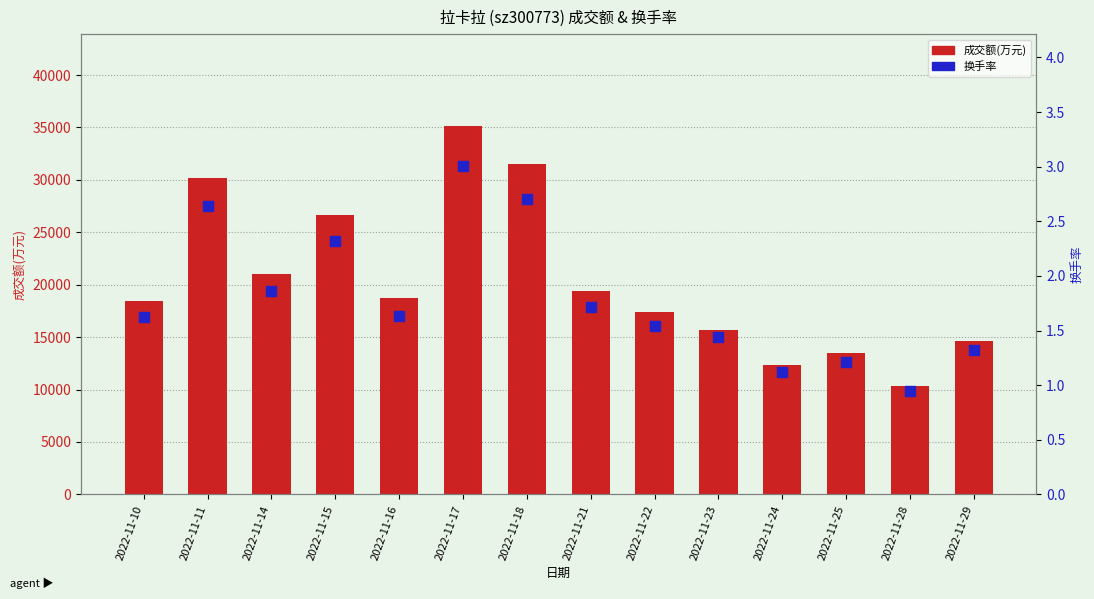

At which category is the sum across all series the highest?

2022-11-17